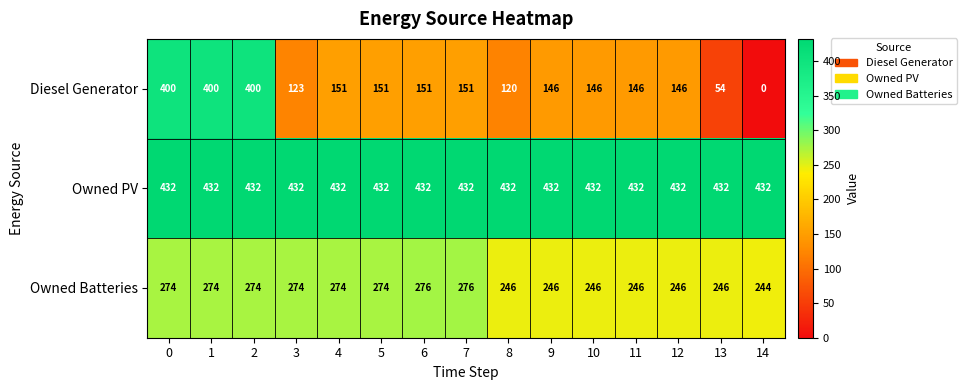

Between 3 and 8, which series saw the biggest shift?

Owned Batteries